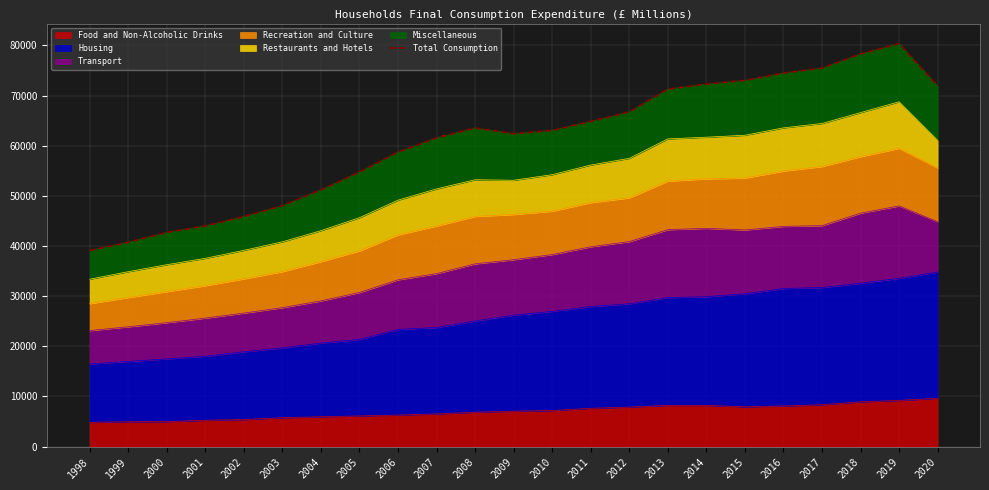

What is the maximum value shown in the chart?

80341.5